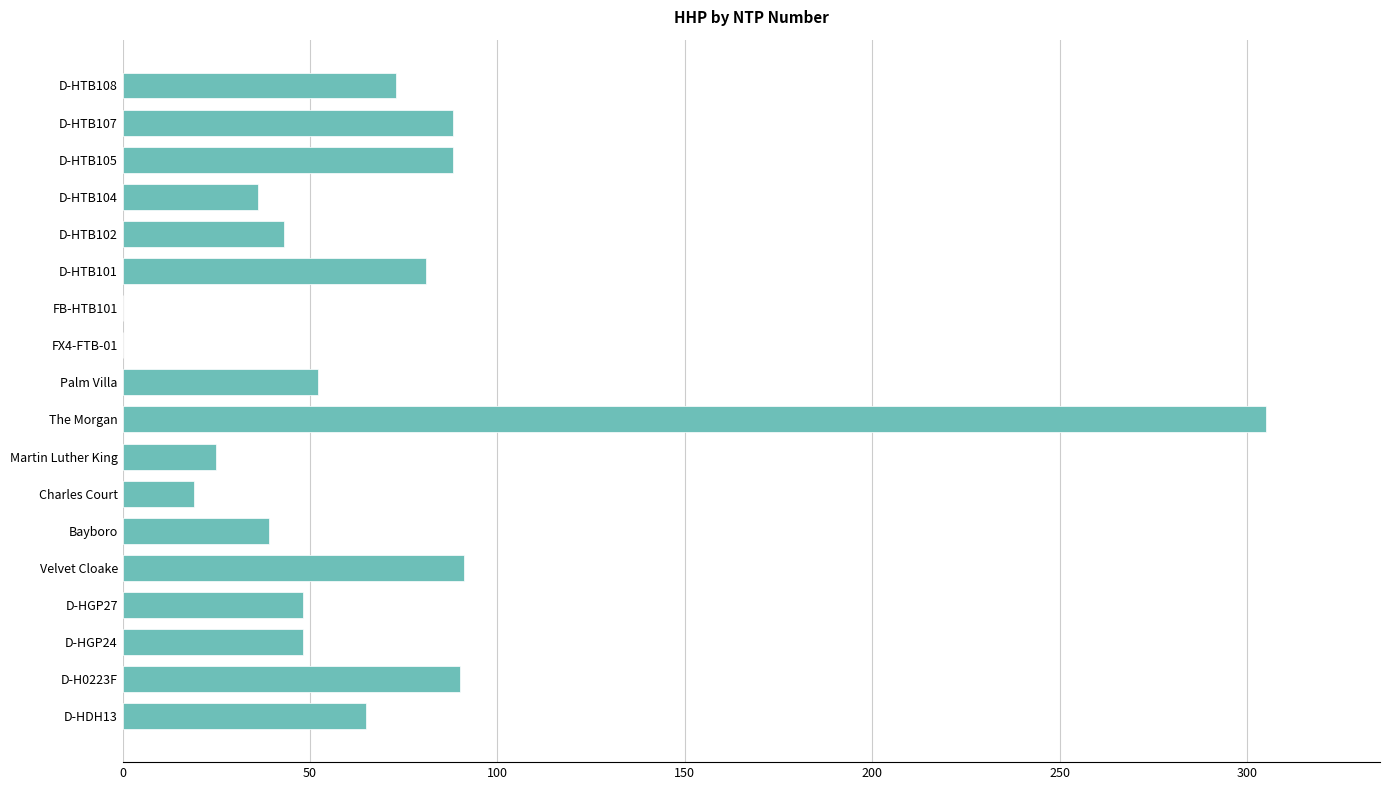

What is the average value?

66